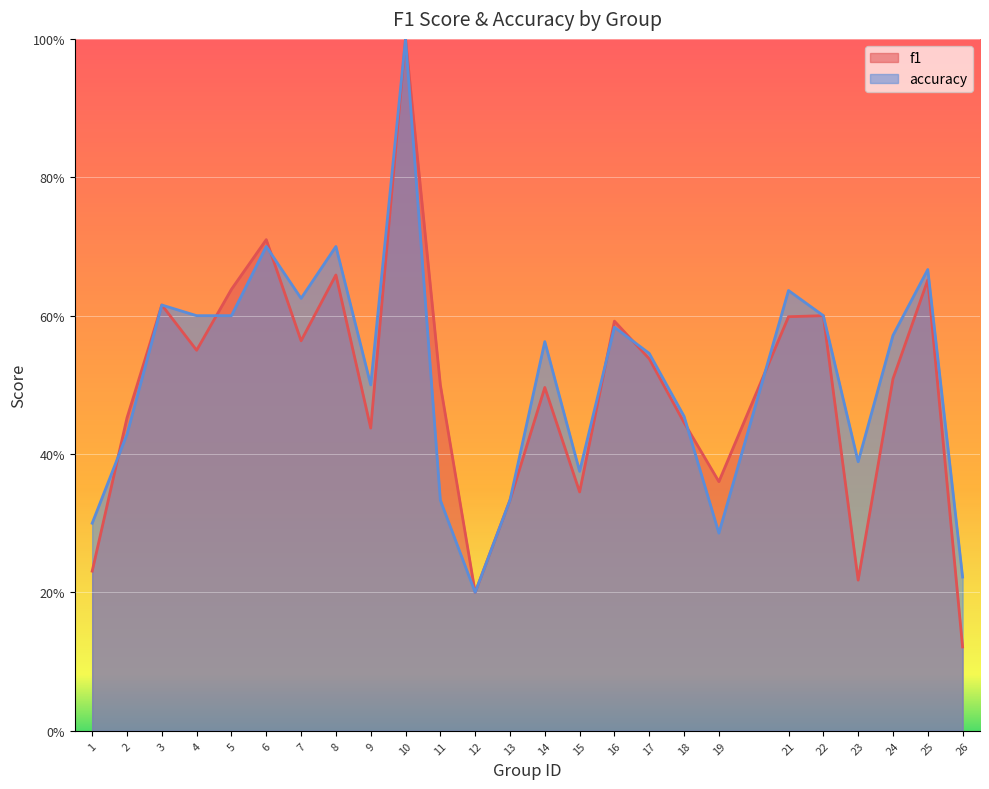

At which category does the chart reach its minimum across all series?

26